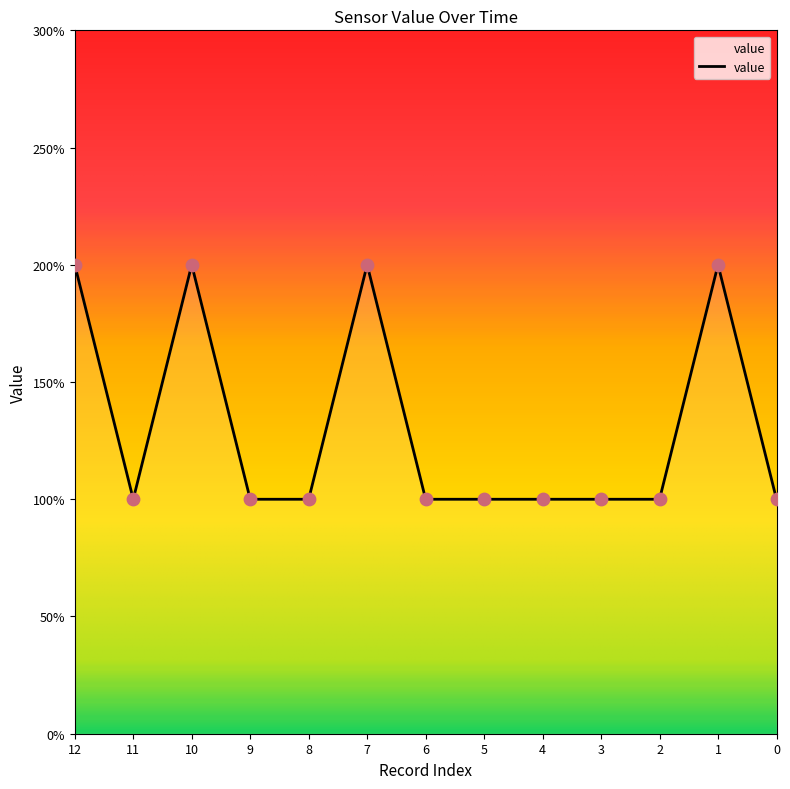

What is the ratio of the value at 12 to the value at 0?

2.0